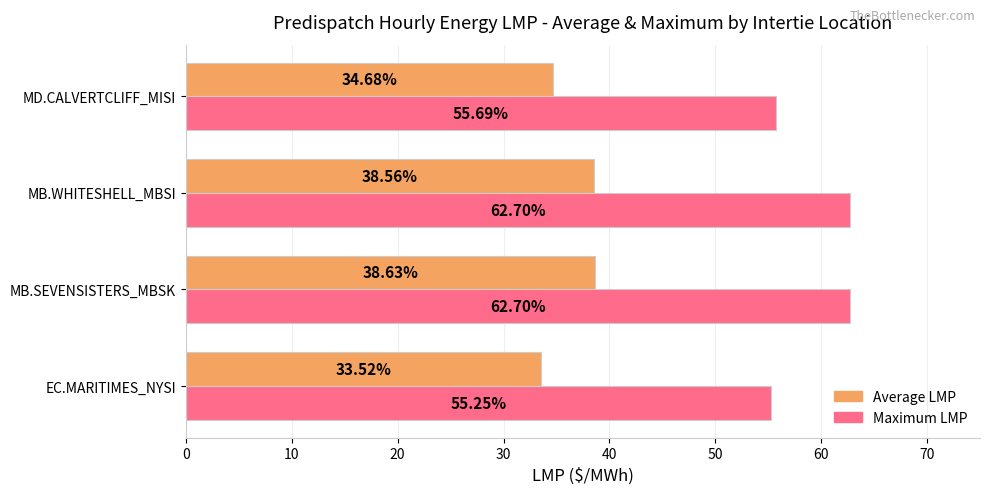

At which label is Average LMP closest to 36?

MD.CALVERTCLIFF_MISI